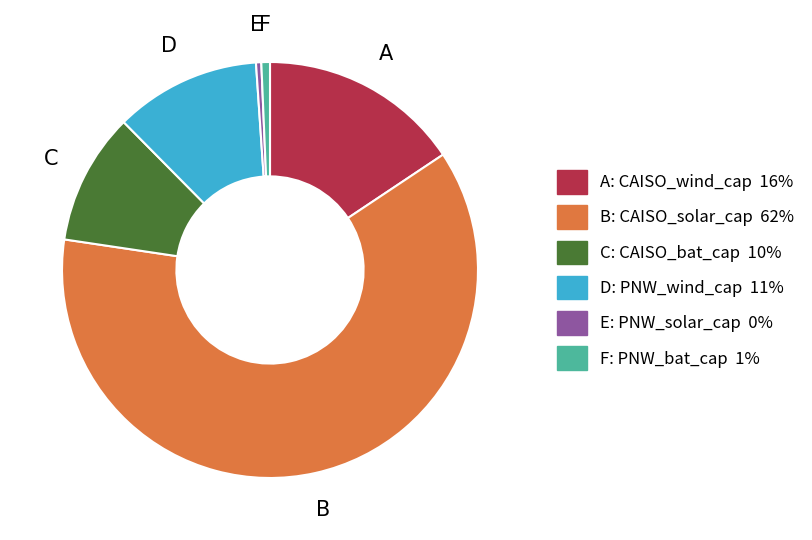

Does any single category account for the majority?

Yes